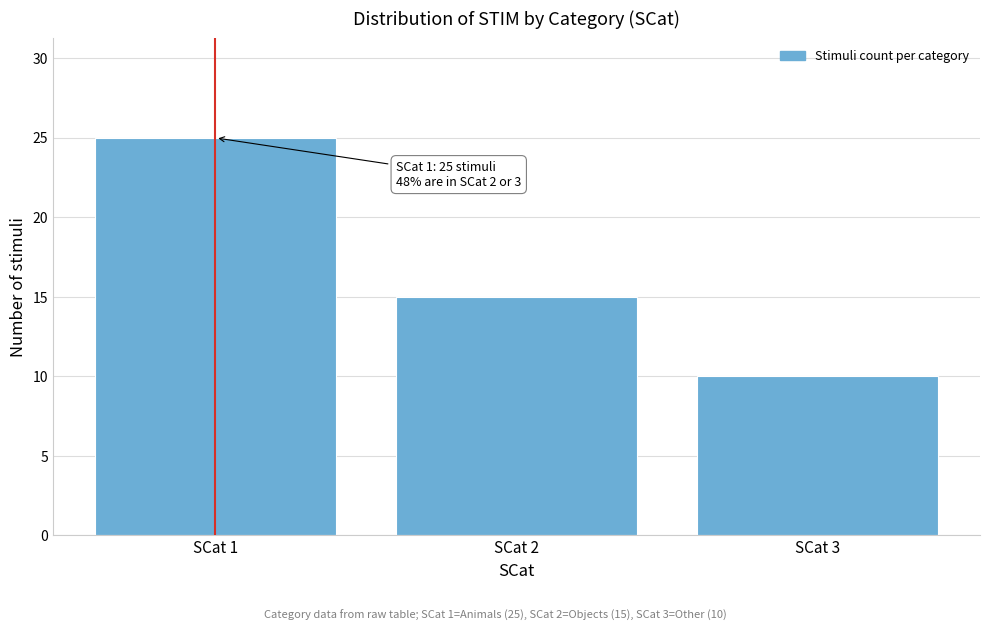

Reading left to right, transcribe all the data shown in this chart.

25	15	10